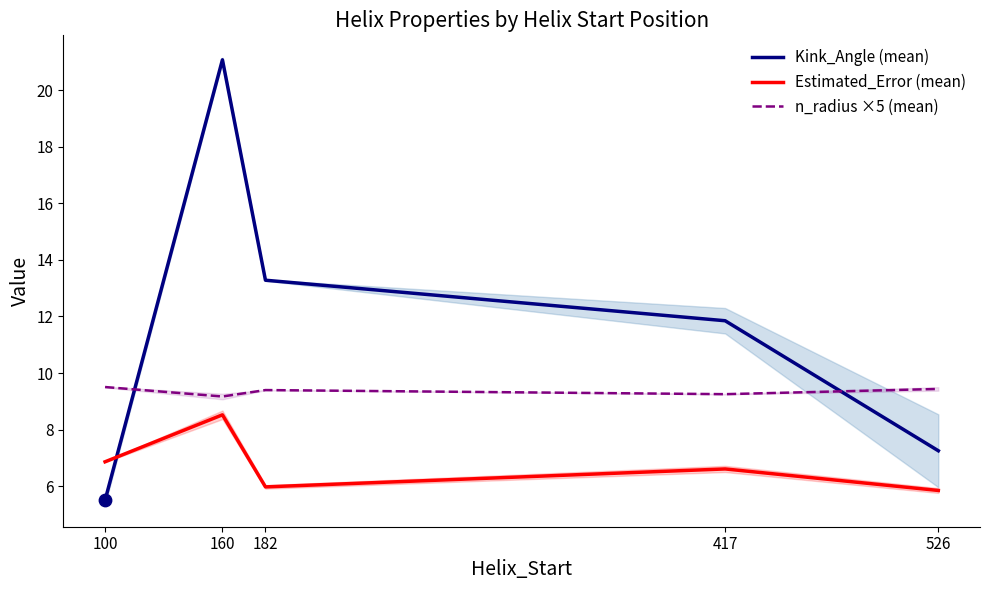

At how many categories does at least one series exceed 15?

1